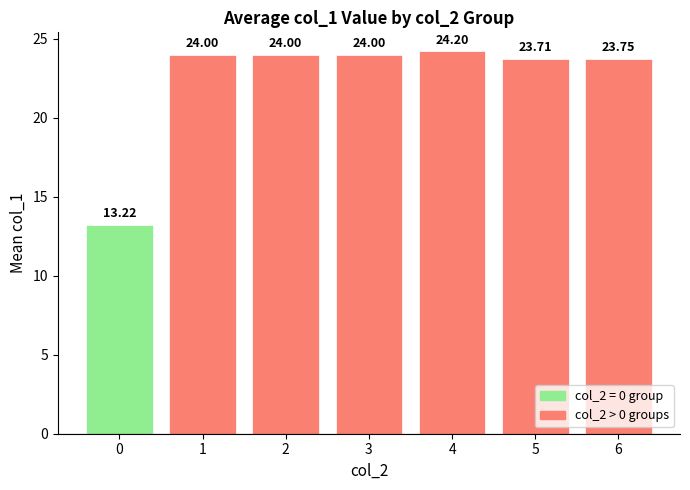

How many bars are there in total?

7